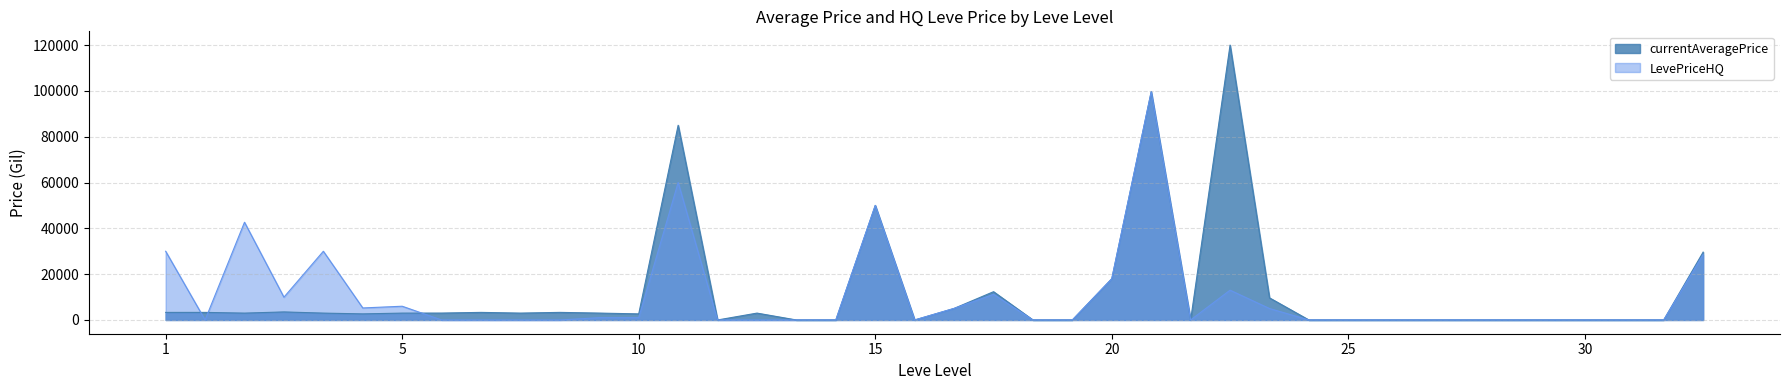

How many interior local valleys (lower than both neighbors) does the data have?

6